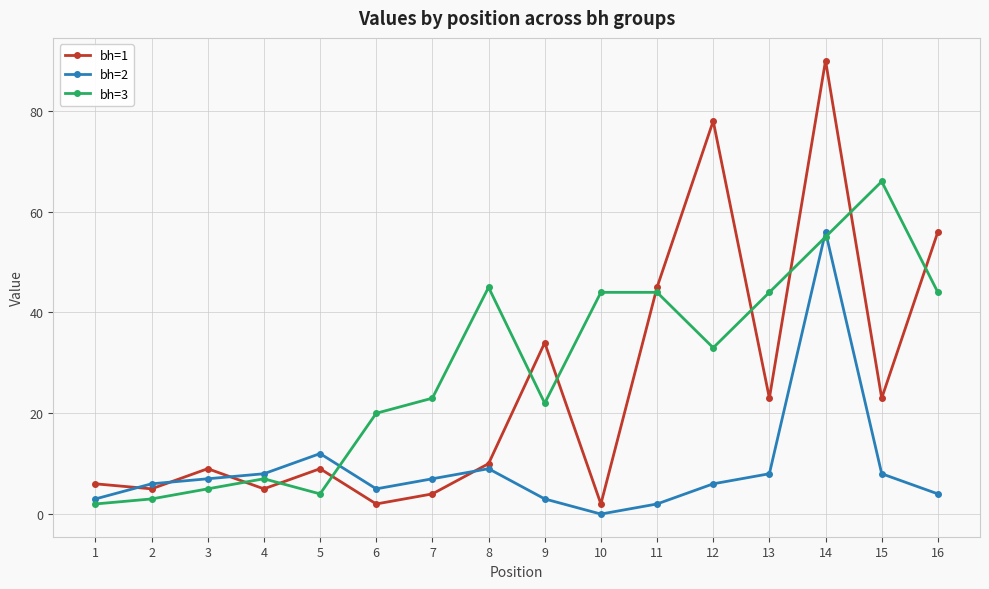

Rank the series by their average value, from highest to lowest.

bh=3, bh=1, bh=2